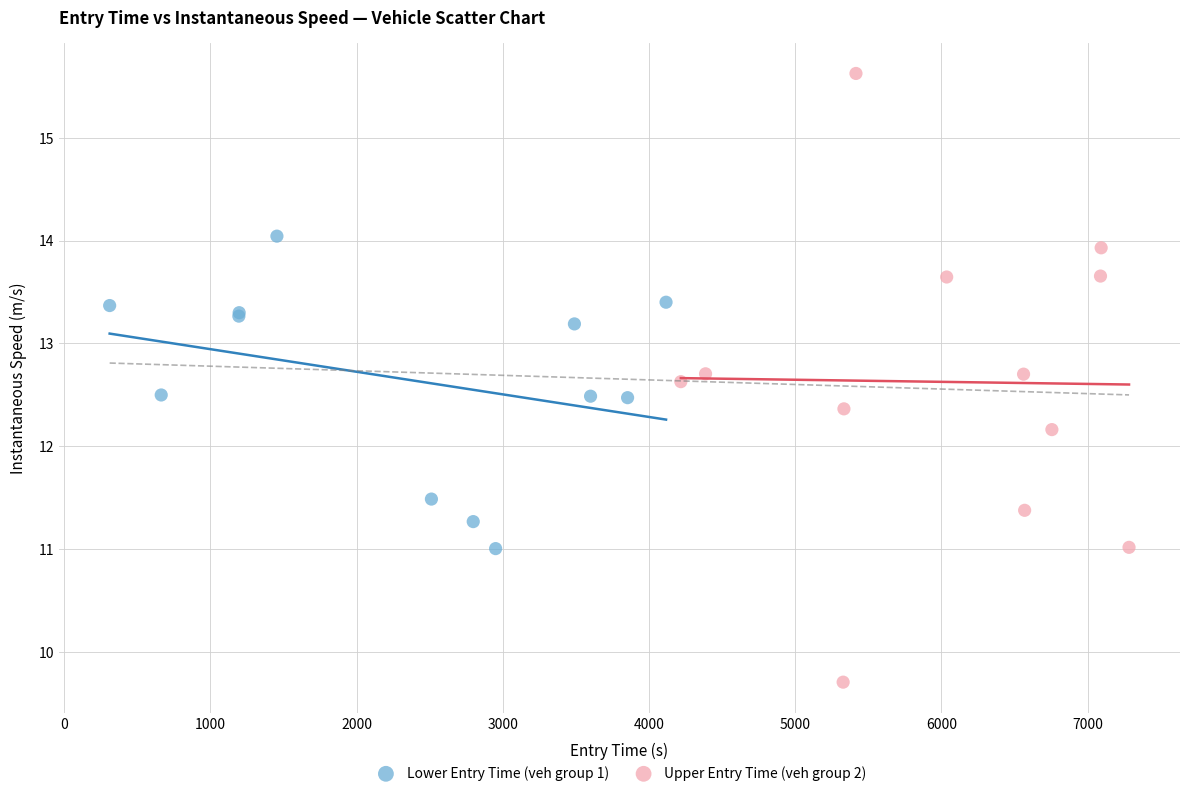

Which series contains the highest Y value?

Upper Entry Time (veh group 2)